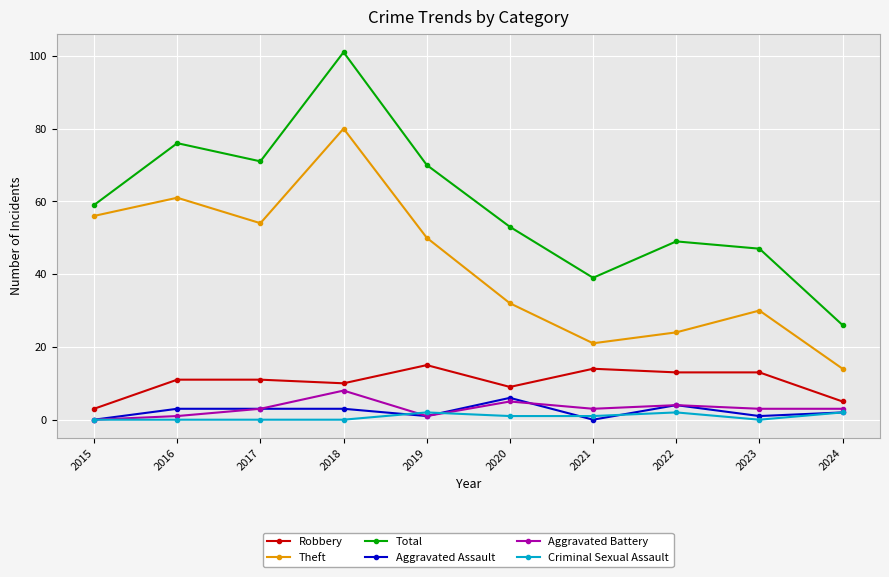

Count the number of data series in this chart.

6